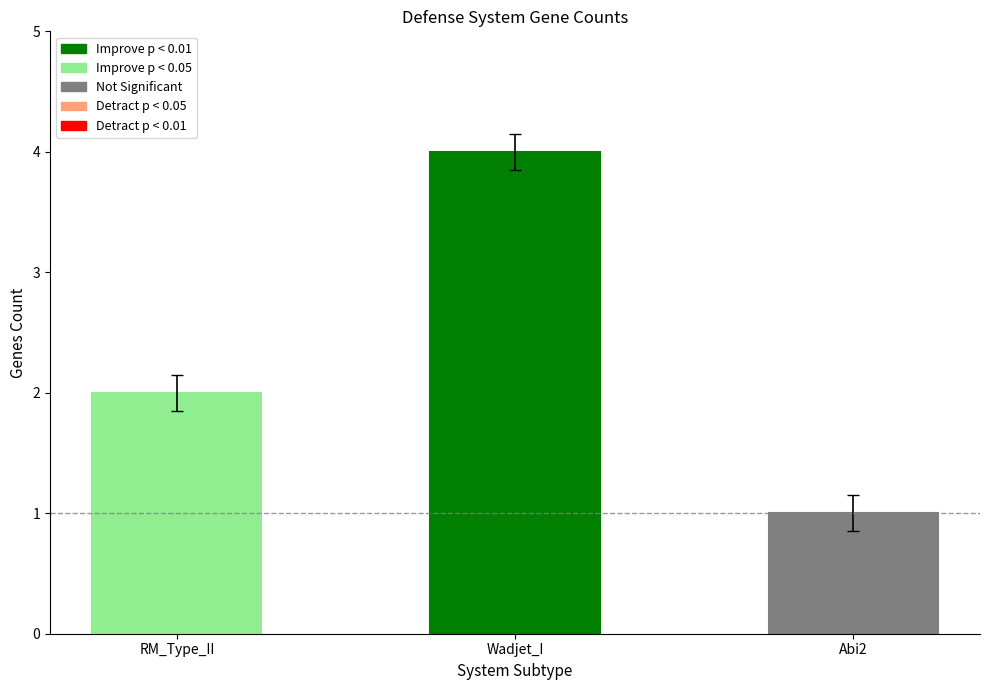

List the labels in order of value, smallest first.

Abi2, RM_Type_II, Wadjet_I